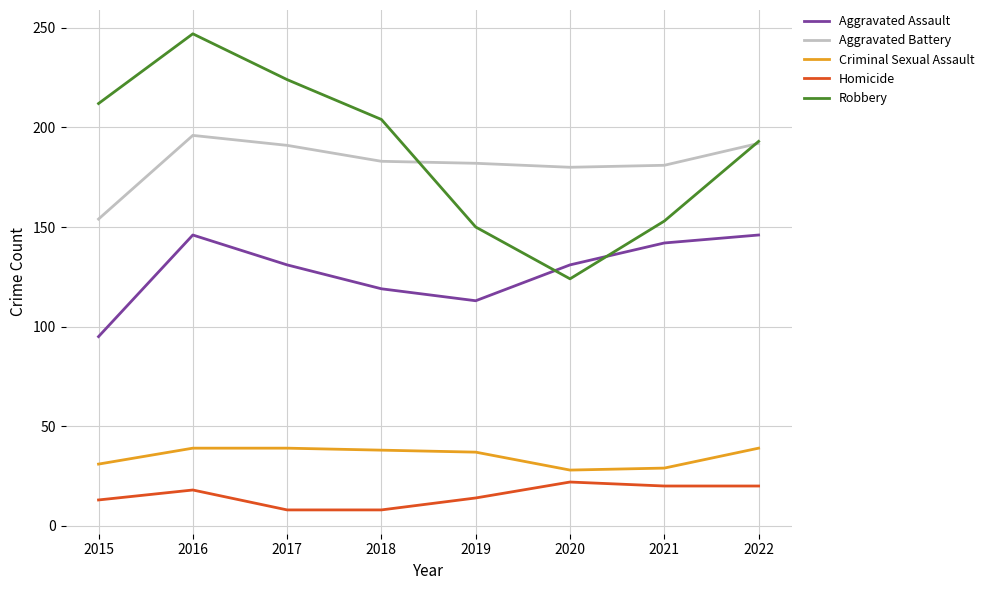

The Aggravated Assault series shows 146 at 2016. True or false?

True